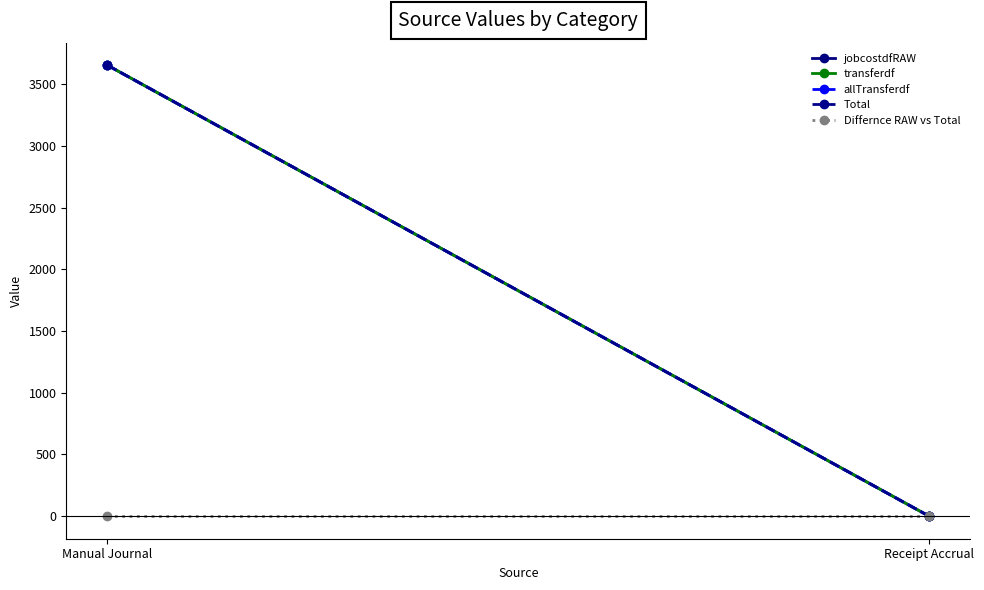

What is the label of the 1st point from the left?

Manual Journal